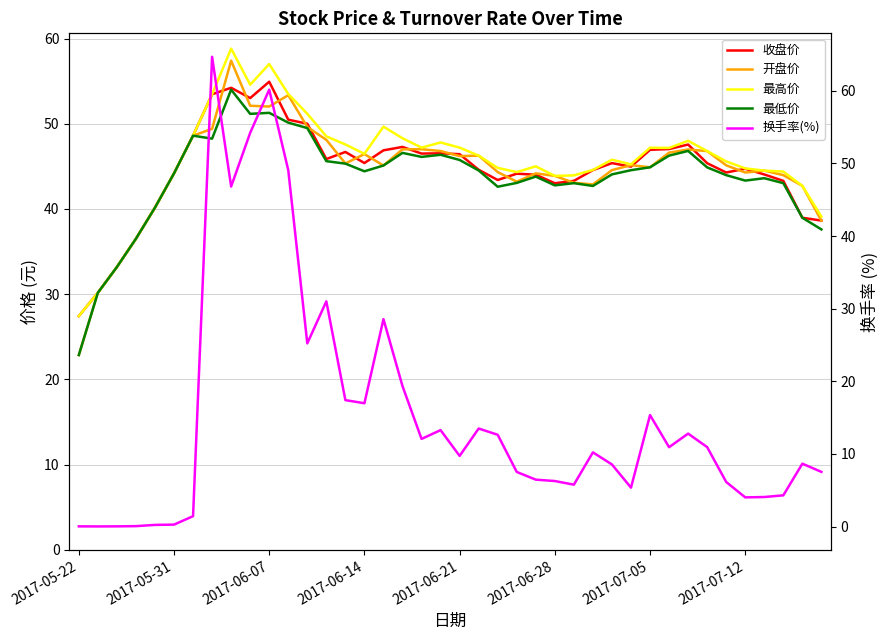

What is the maximum value for 收盘价?

54.9